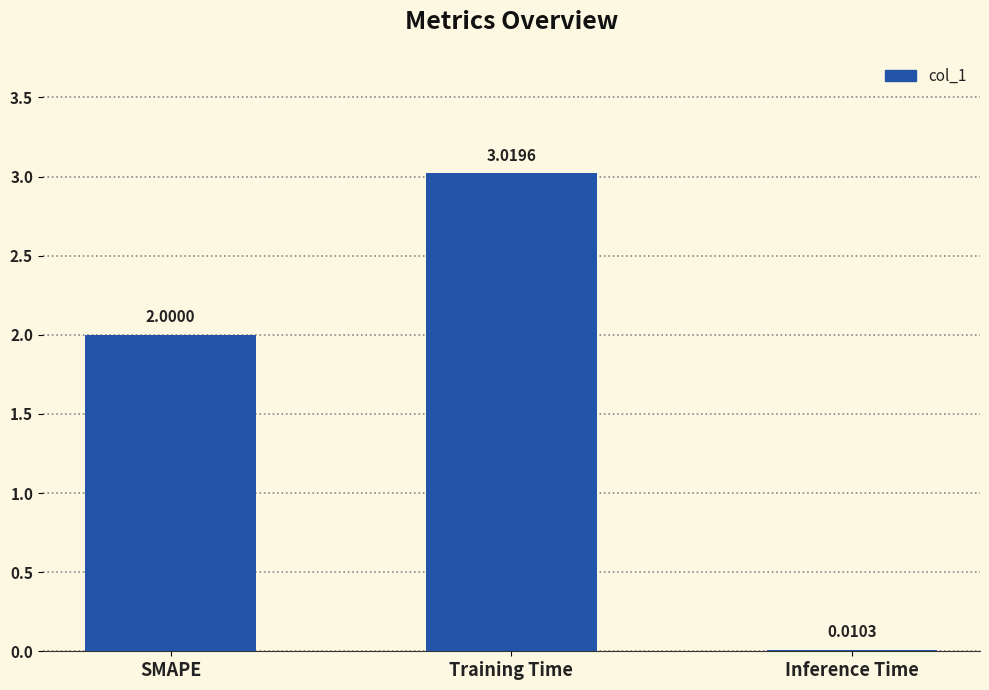

Where is the data nearest to the value 1?

Inference Time